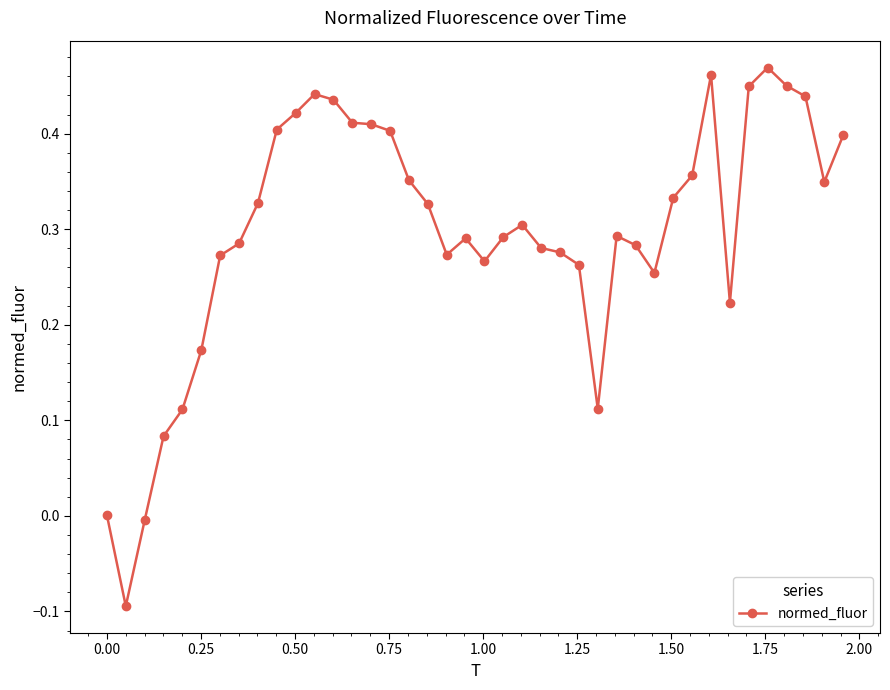

How many distinct data groups are displayed?

1